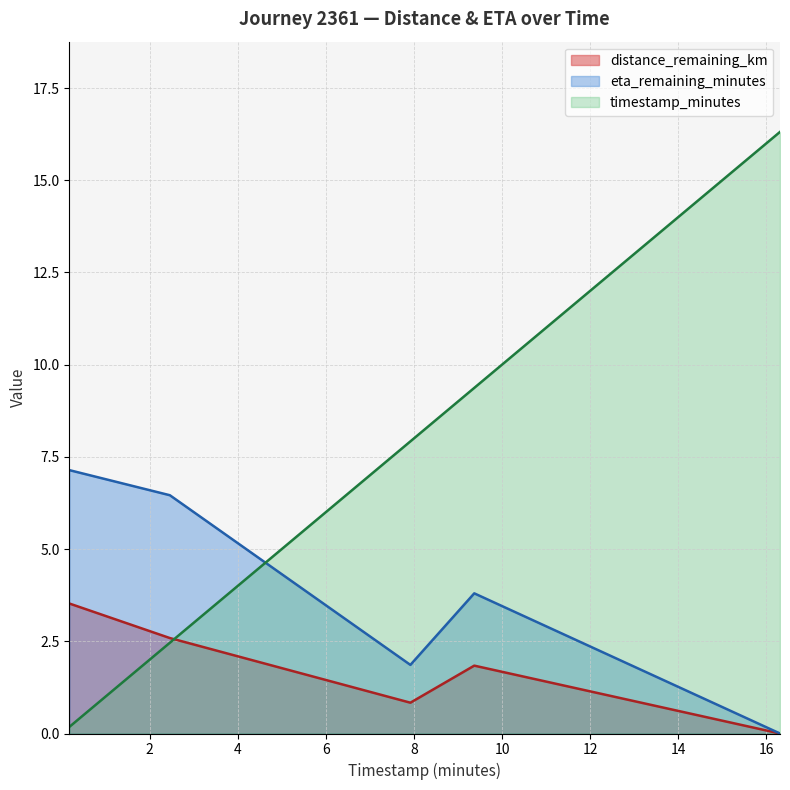

What is the sum of the distance_remaining_km values at 2.46 and 0.18?

6.1